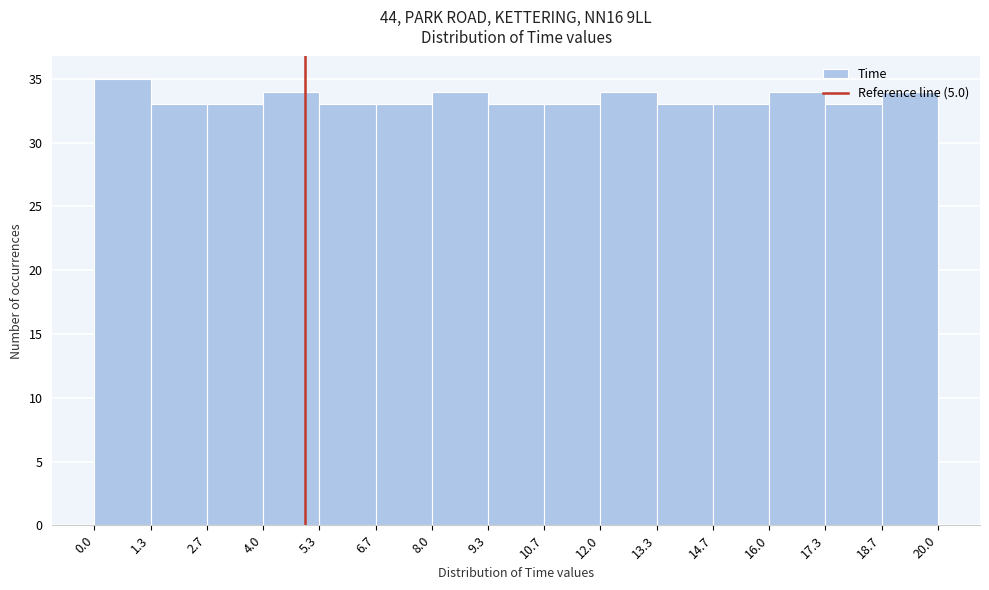

Reading left to right, transcribe this chart: for each bar, give the range it covers on the x-axis and its height. The values are not printed on the chart, so give them approximately, as read against the axis.

0.0 to 1.3: 35
1.3 to 2.7: 33
2.7 to 4.0: 33
4.0 to 5.3: 34
5.3 to 6.7: 33
6.7 to 8.0: 33
8.0 to 9.3: 34
9.3 to 10.7: 33
10.7 to 12.0: 33
12.0 to 13.3: 34
13.3 to 14.7: 33
14.7 to 16.0: 33
16.0 to 17.3: 34
17.3 to 18.7: 33
18.7 to 20.0: 34